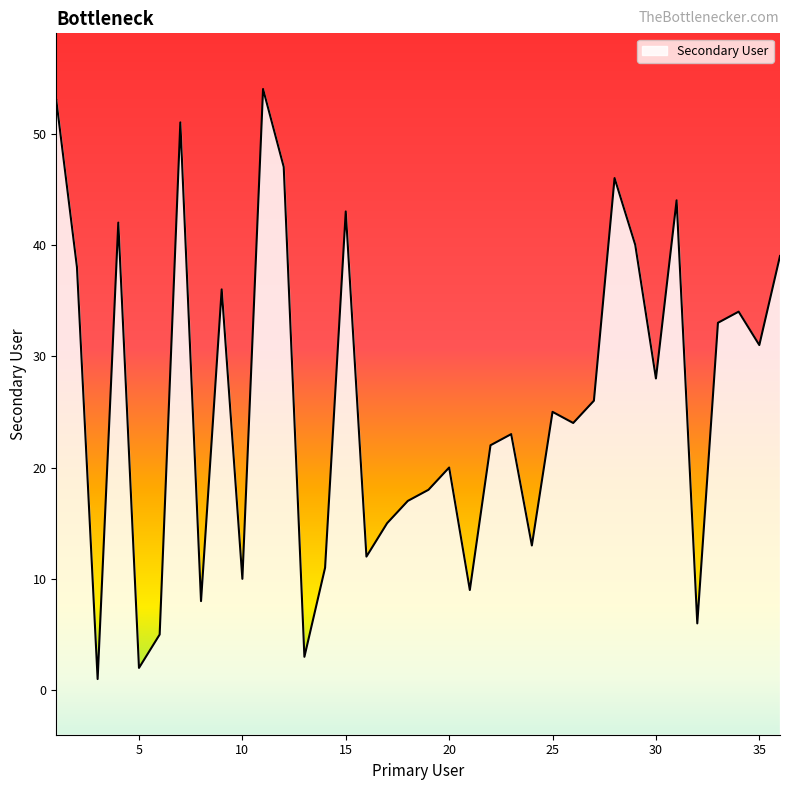

How many categories are shown in the chart?

36